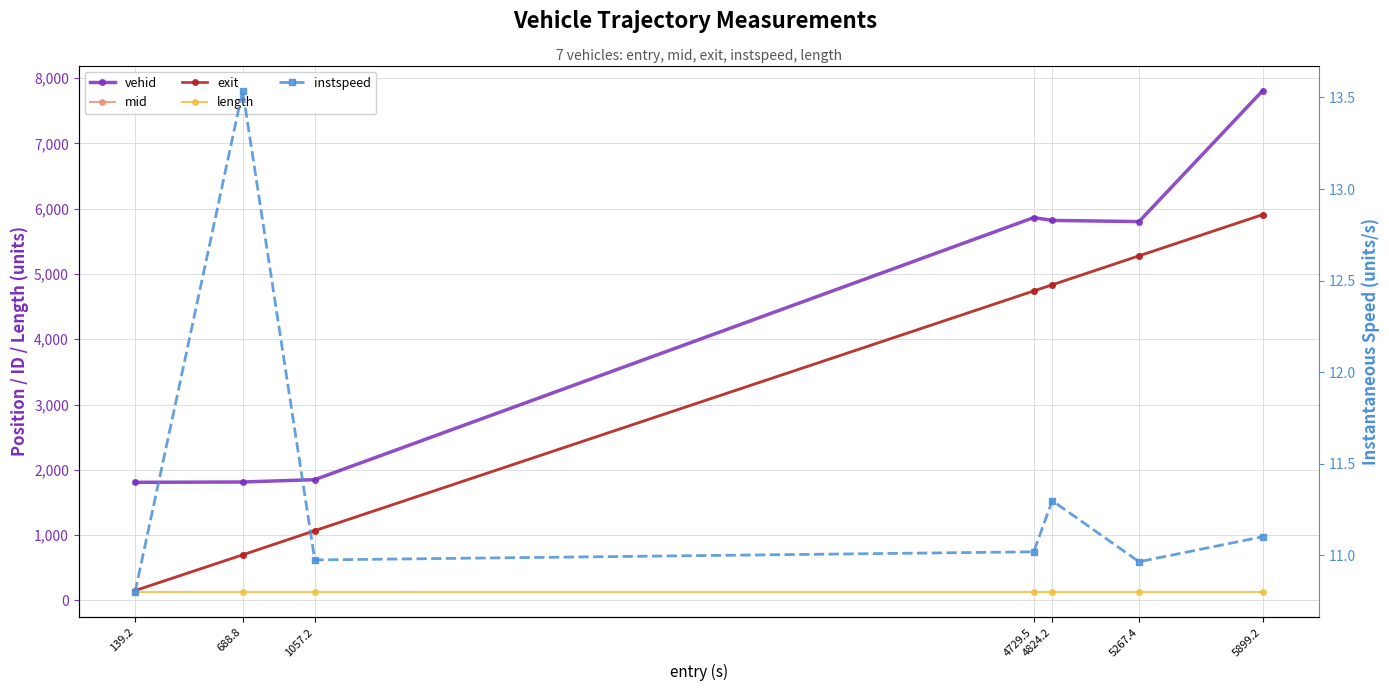

Between 5267.4 and 5899.2, which series saw the biggest shift?

vehid